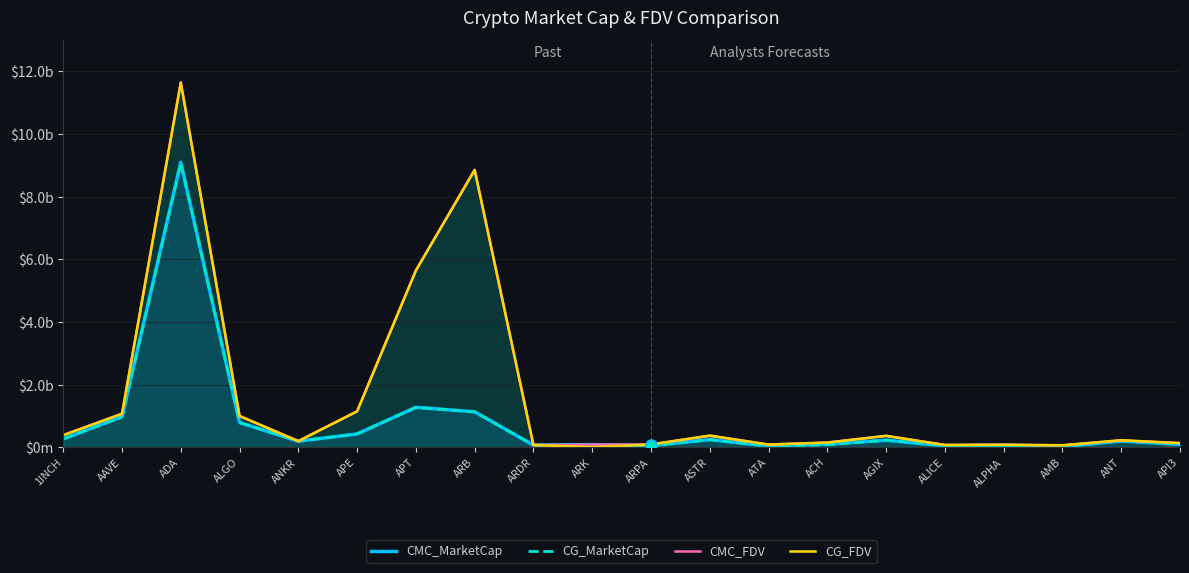

The value of CG_MarketCap at ARK is 22074272. True or false?

False